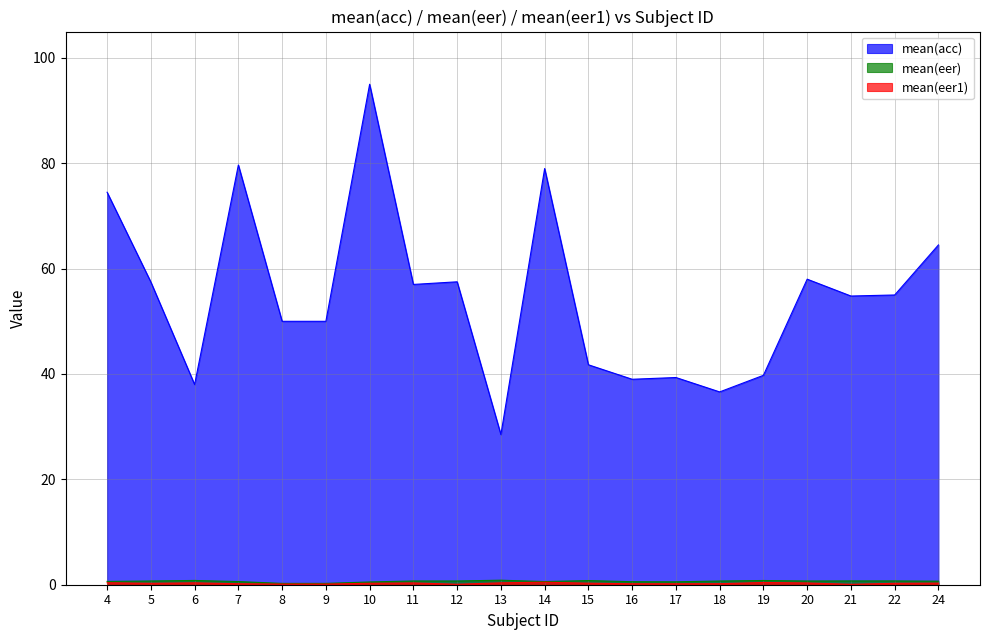

Where is the first local minimum for mean(acc)?

6